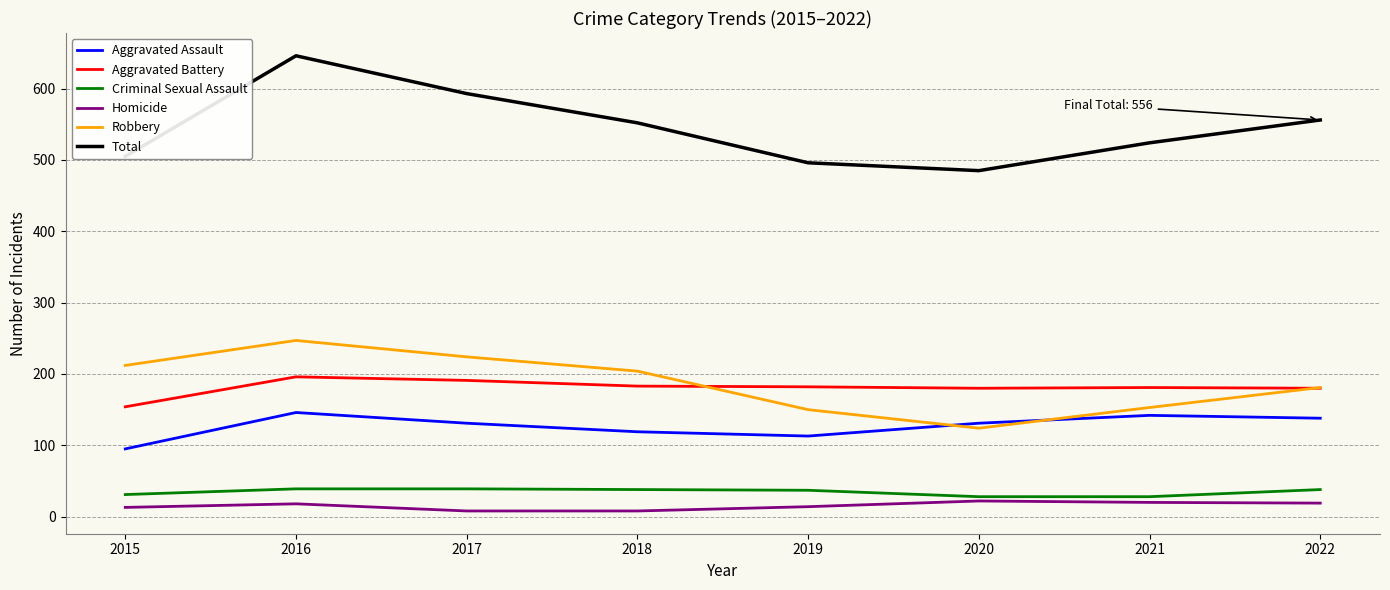

True or false: Aggravated Assault and Total cross at least once.

False